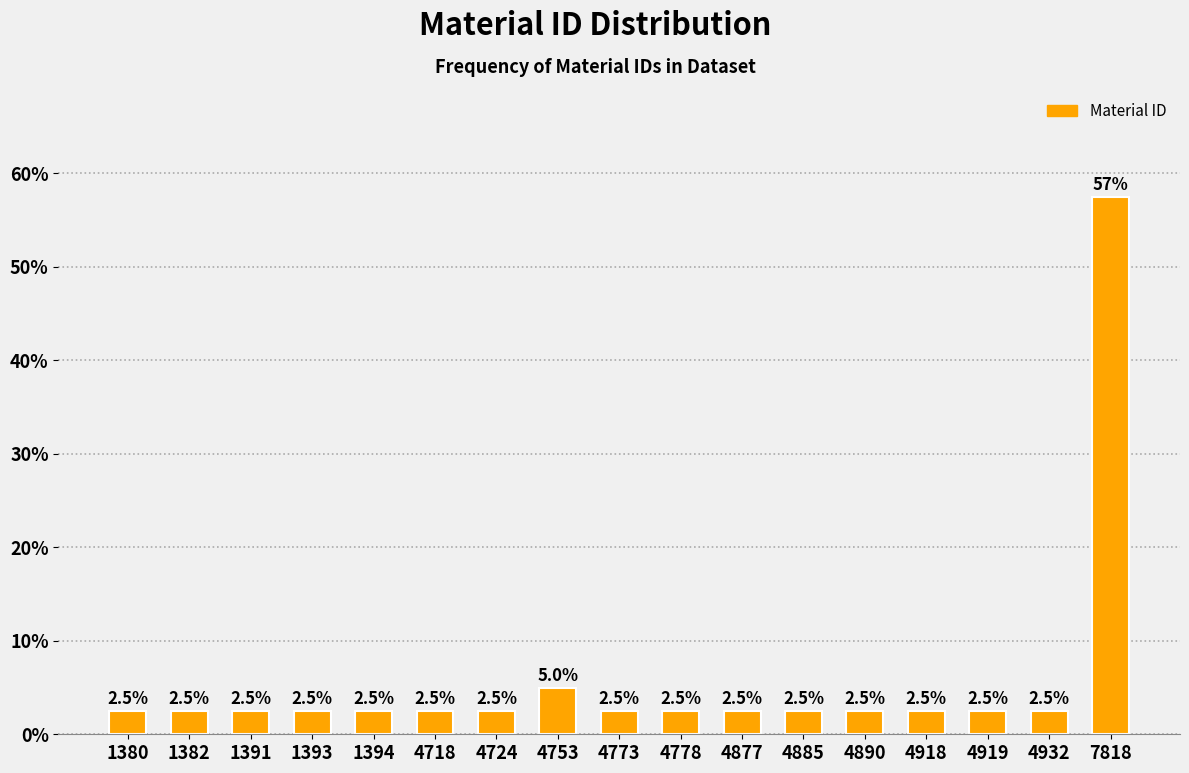

Reading right to left, transcribe all the data shown in this chart.

7818=57.5	4932=2.5	4919=2.5	4918=2.5	4890=2.5	4885=2.5	4877=2.5	4778=2.5	4773=2.5	4753=5.0	4724=2.5	4718=2.5	1394=2.5	1393=2.5	1391=2.5	1382=2.5	1380=2.5